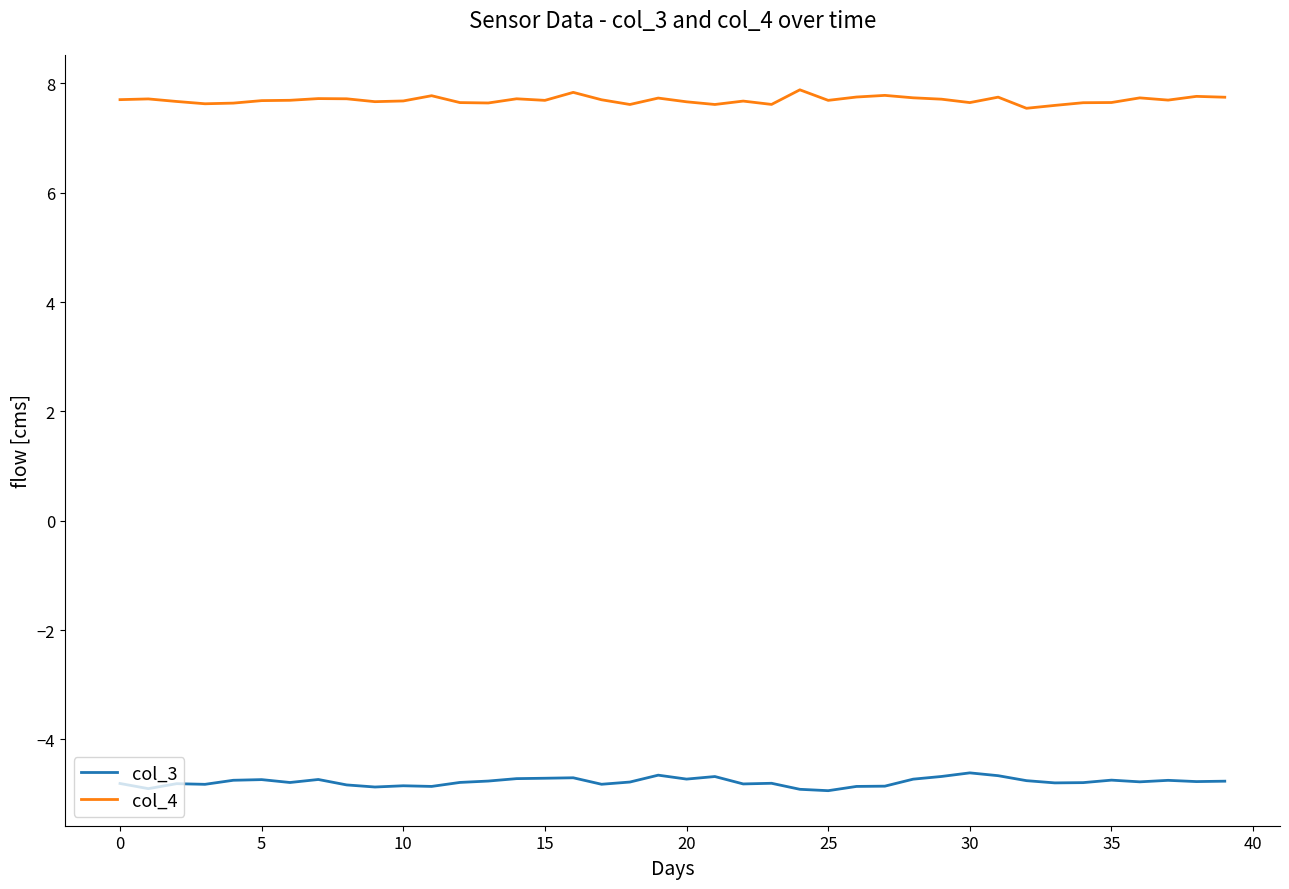

What is the maximum value for col_4?

7.9